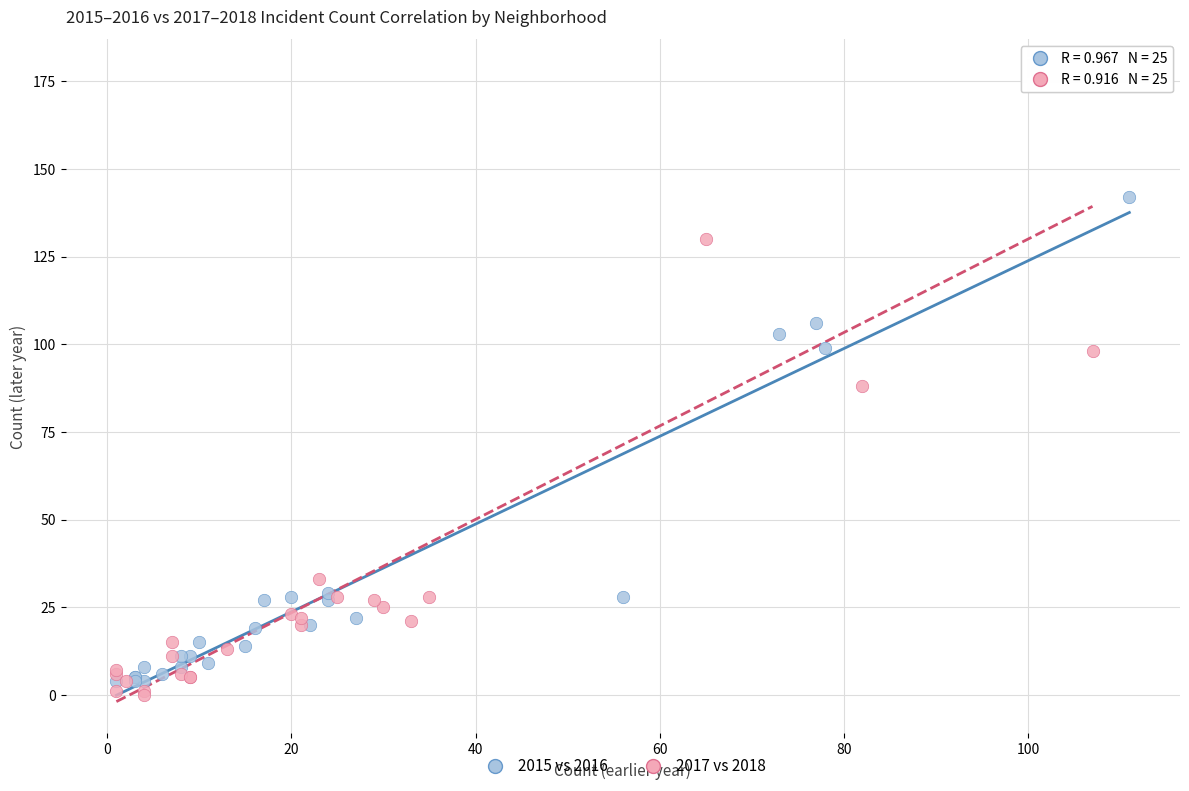

Which series reaches the maximum Y coordinate?

2017 vs 2018